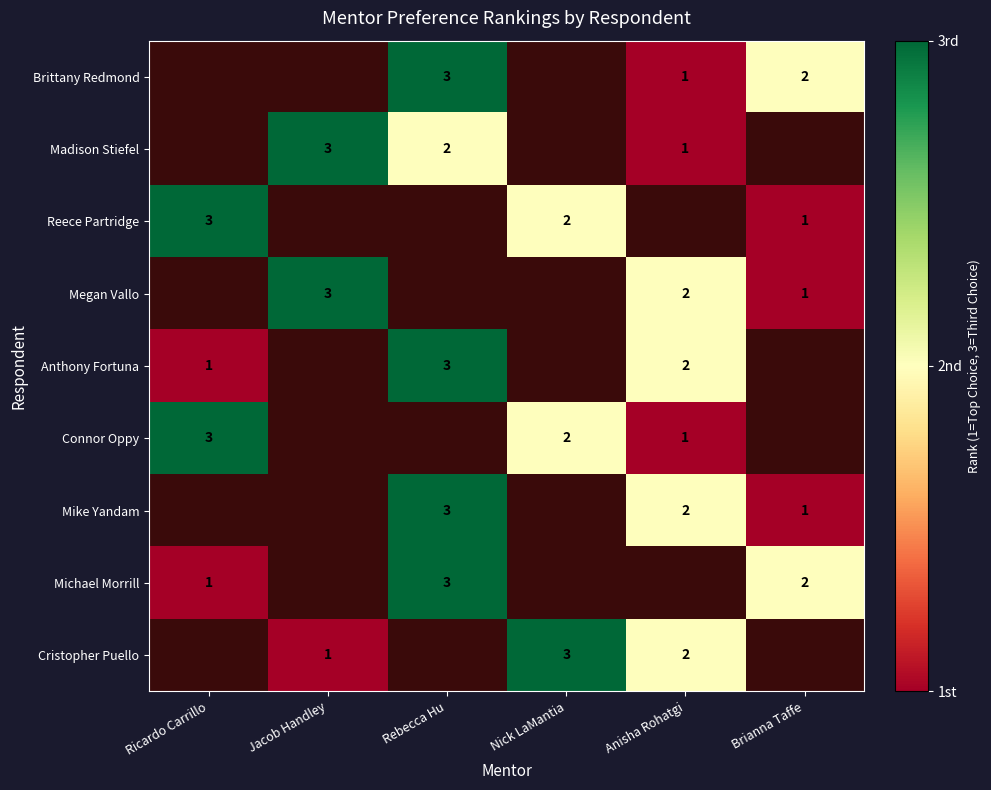

The value of Cristopher Puello at Anisha Rohatgi is 1. True or false?

False